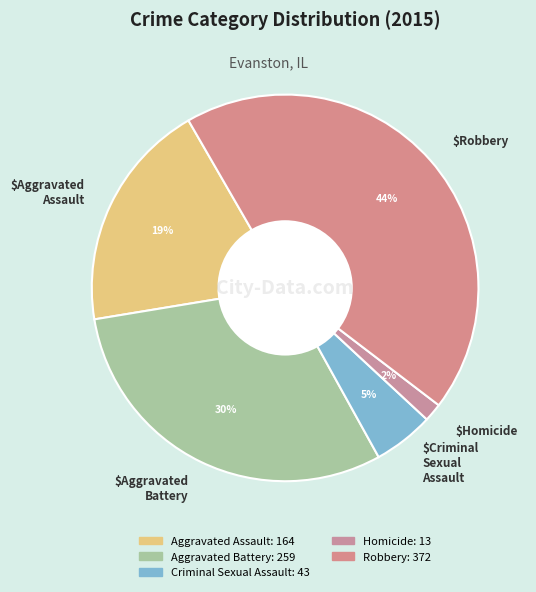

What is the largest slice in the pie chart?

Robbery